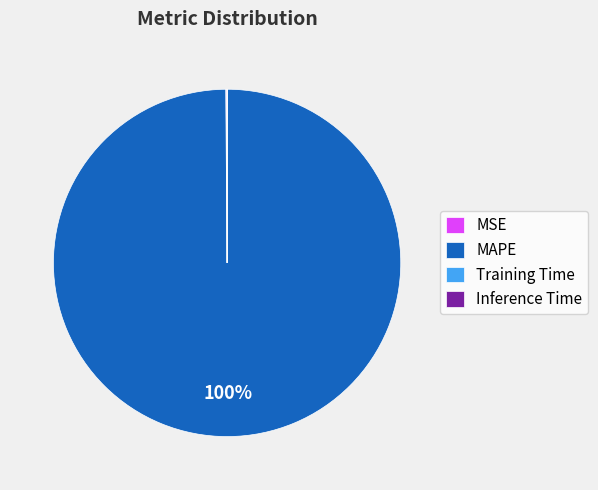

True or false: MAPE accounts for 100% of the total.

True